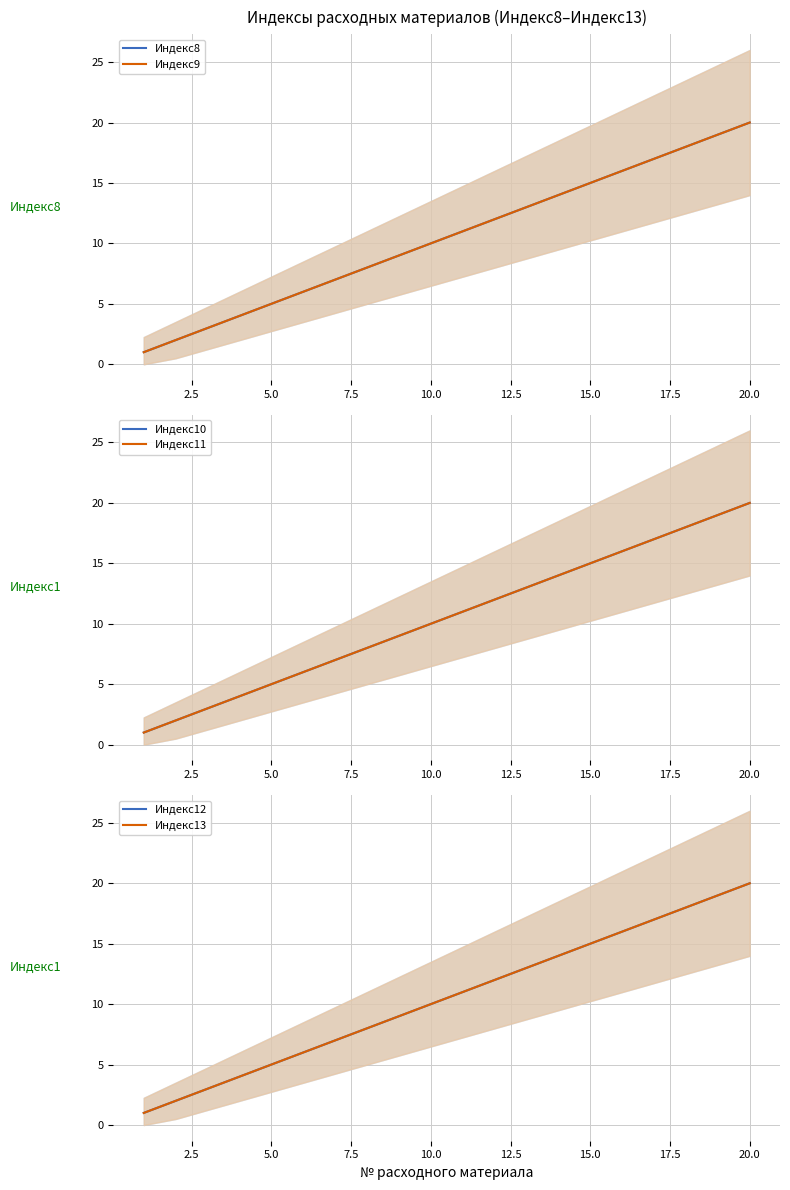

True or false: Индекс8 has more than 2 interior local peaks.

False